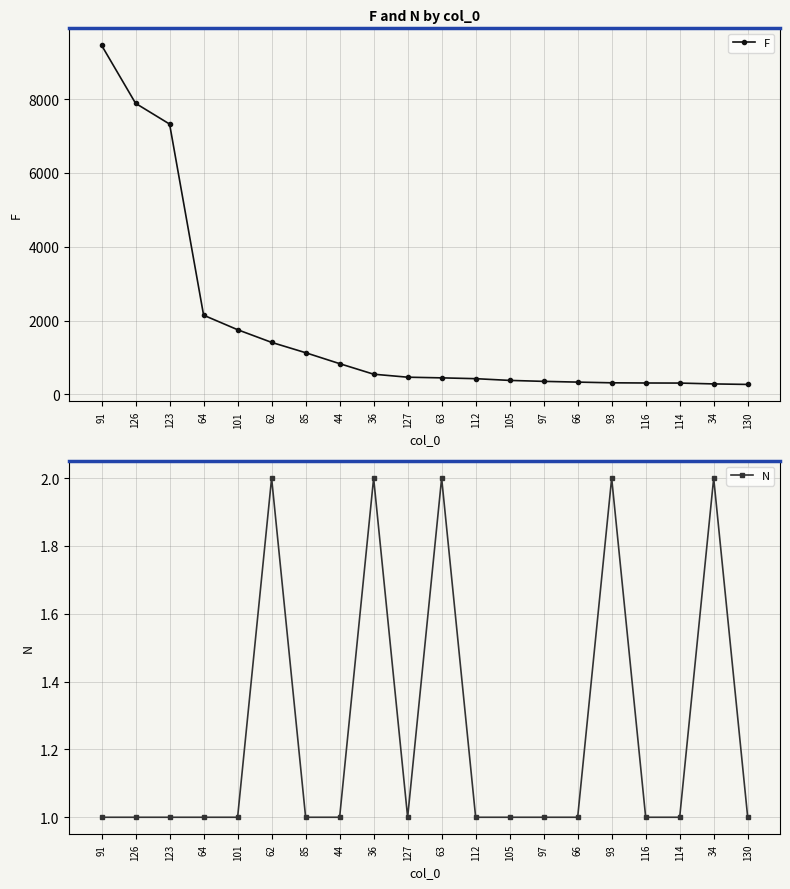

What is the total value across all series at 91?

9459